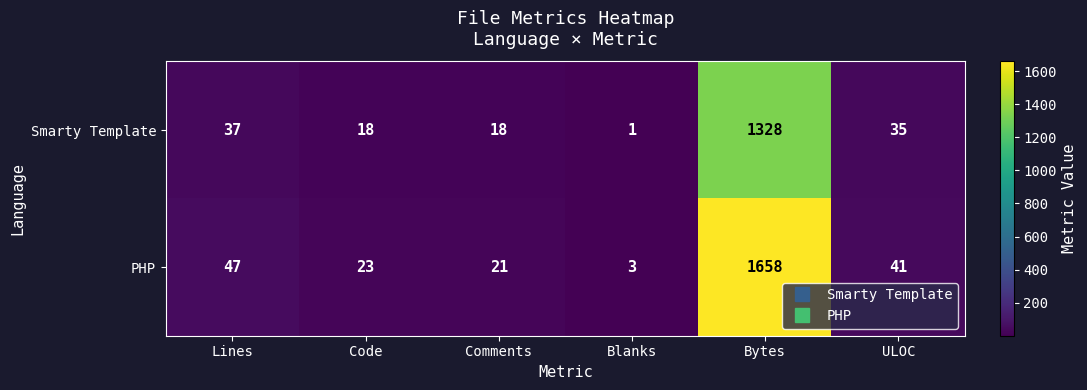

Which category has the highest value across all series?

Bytes